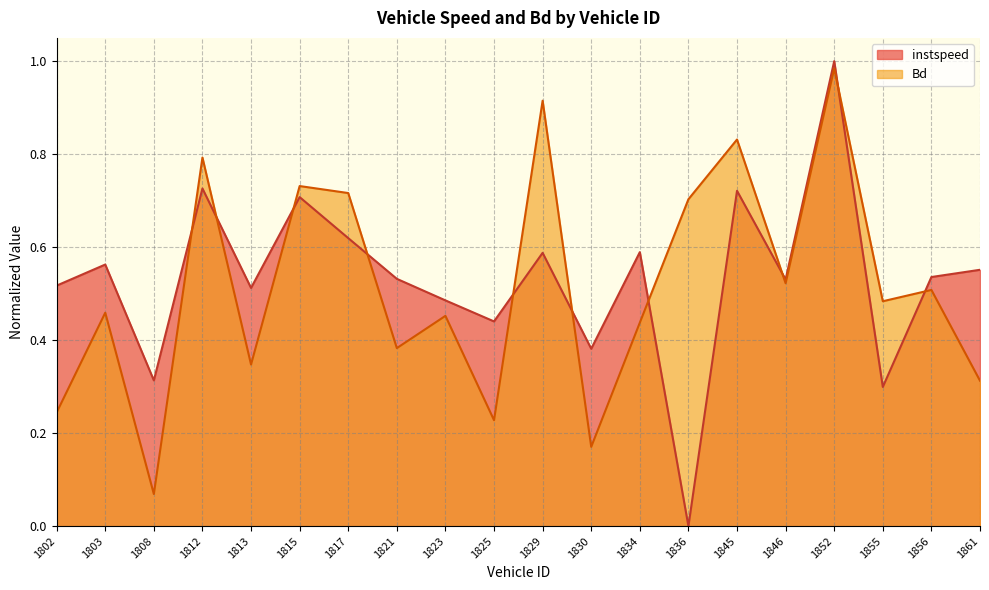

List the series in order of their overall mean, lowest first.

Bd, instspeed